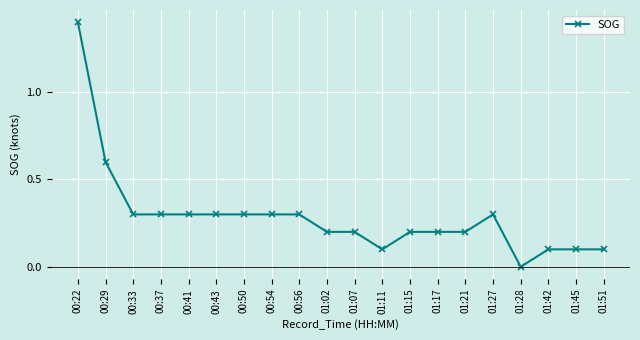

True or false: there are more than 0 points higher than both neighbors.

True